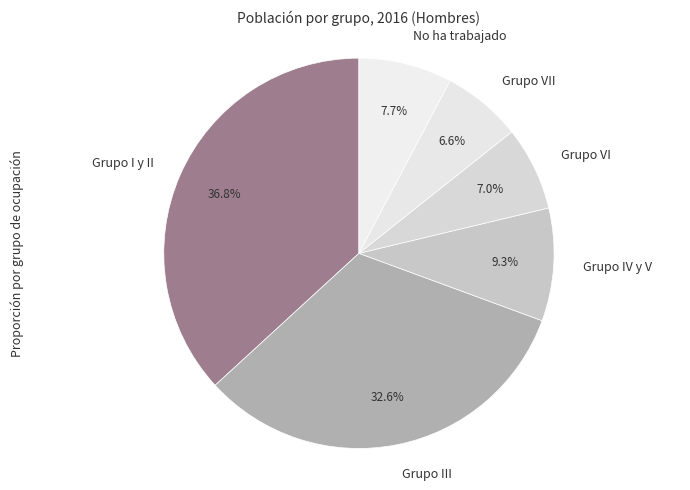

To the nearest percent, what is the combined percentage of Grupo I y II and Grupo VI?

44%